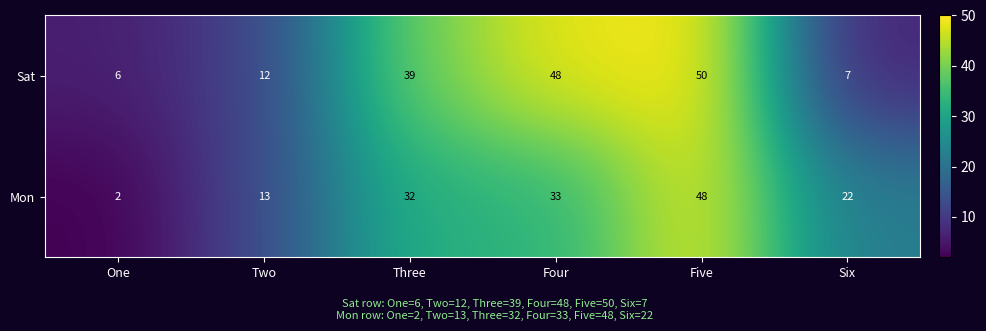

What is the minimum value shown in the chart?

2